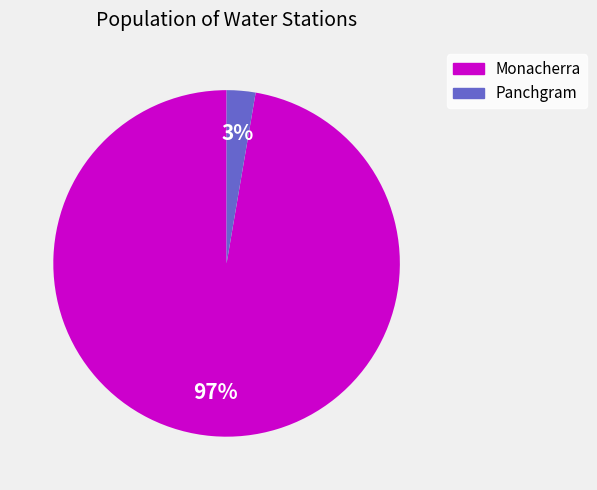

Is the sum of Panchgram and Monacherra greater than half?

Yes